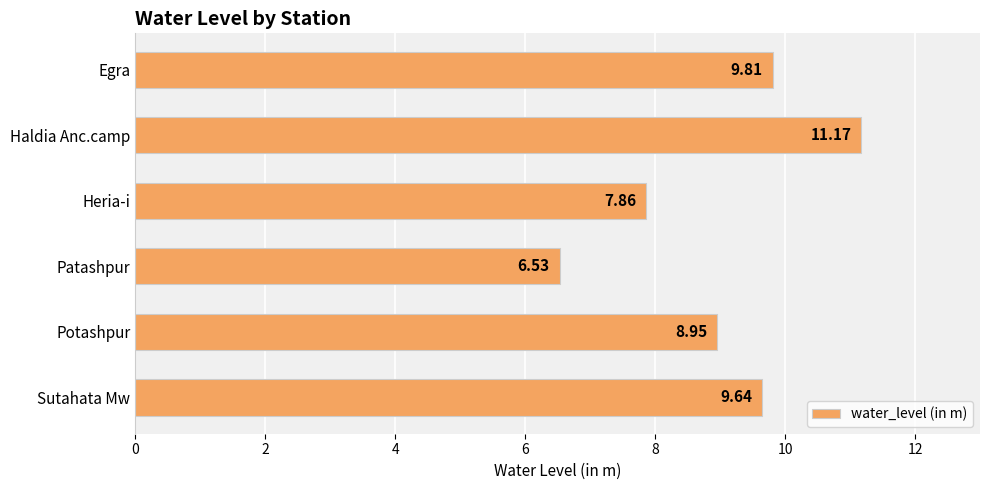

What is the label of the 1st bar from the top?

Egra